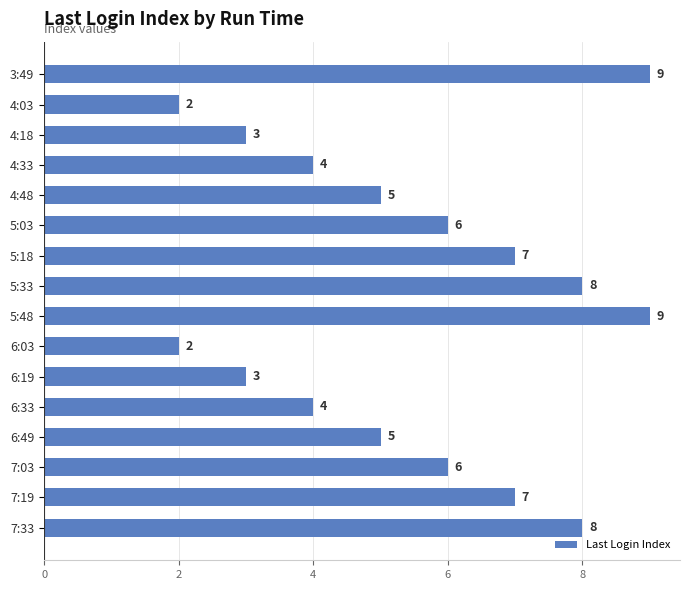

Is it true that the value at 4:33 is 4?

True